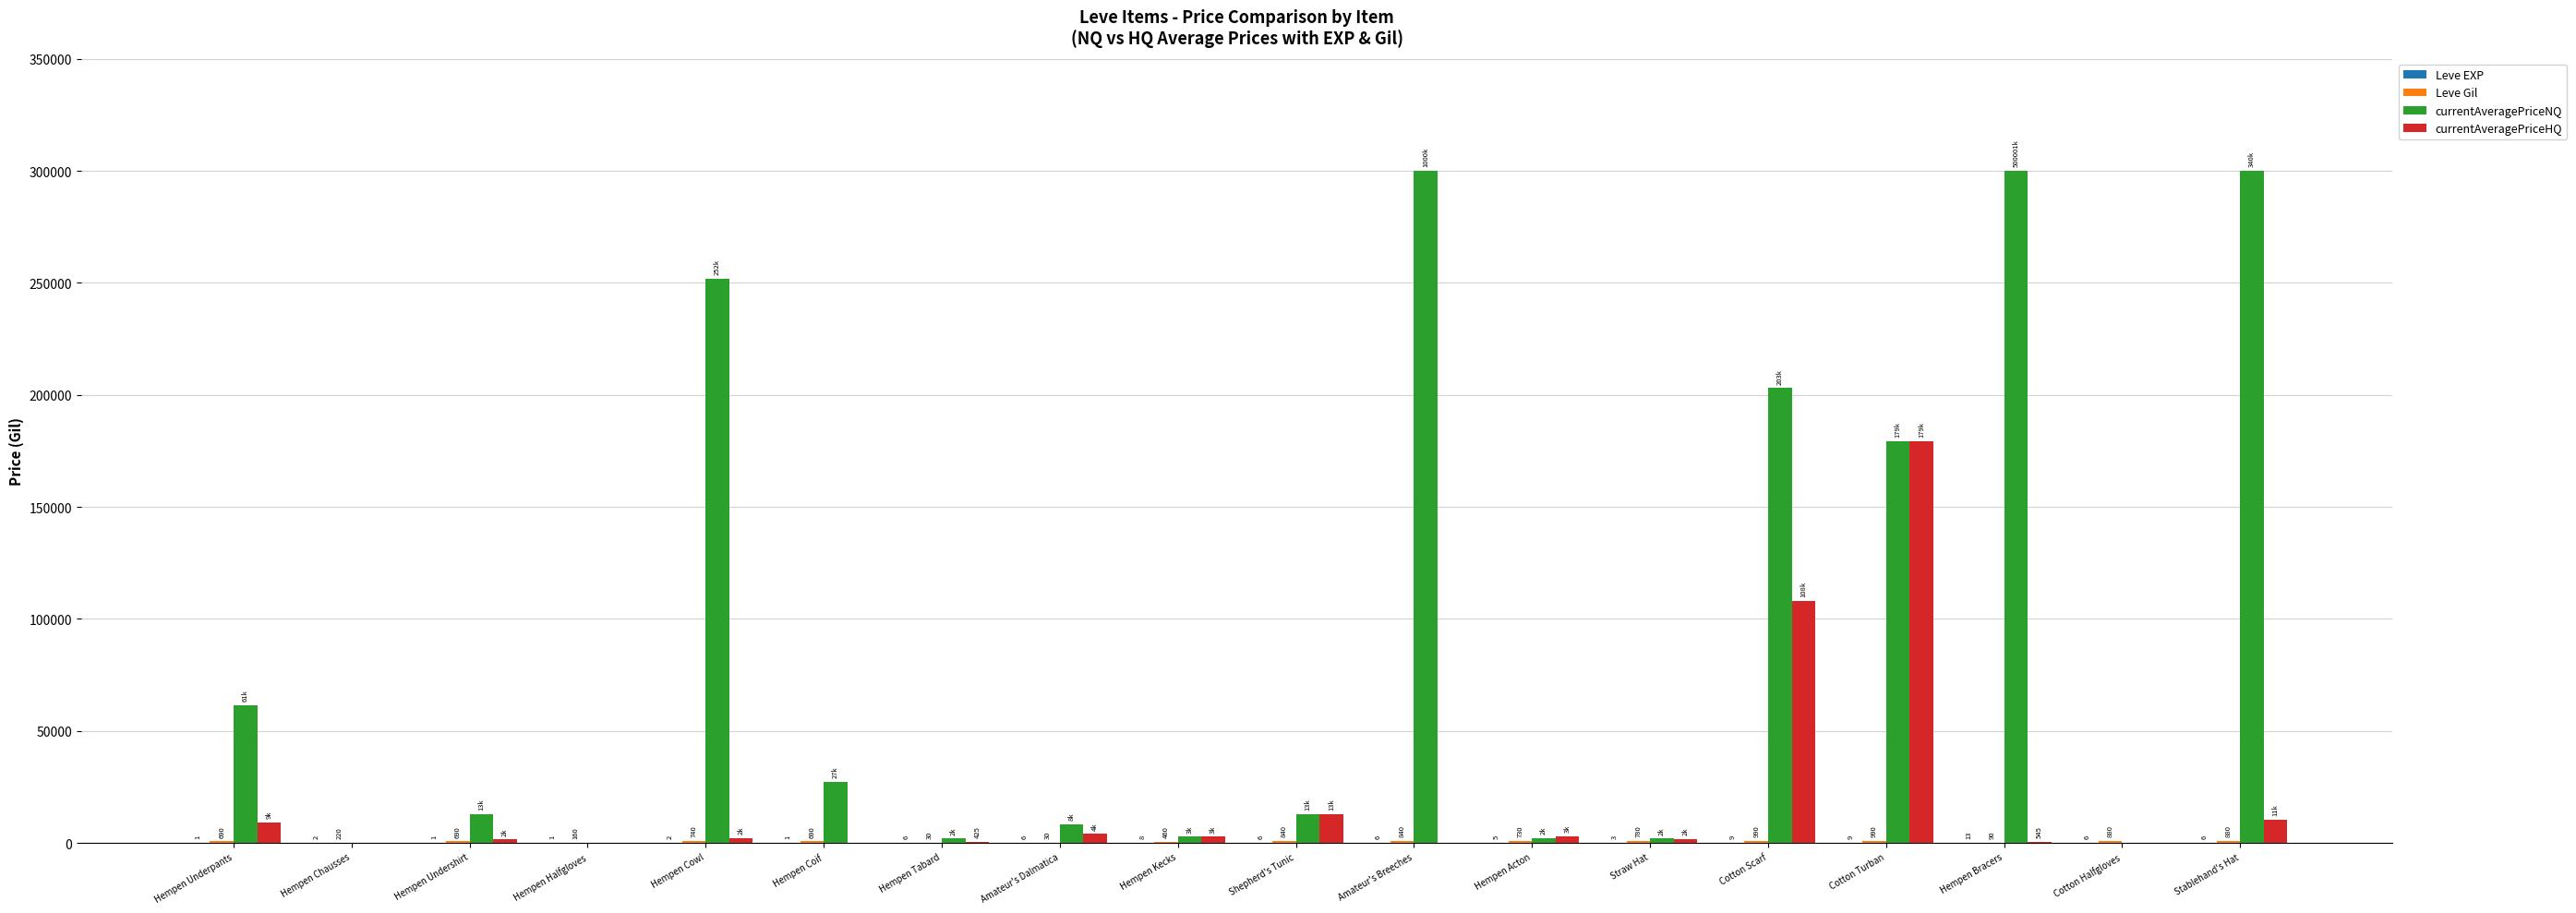

Which series changed the most between Hempen Coif and Hempen Kecks?

currentAveragePriceNQ